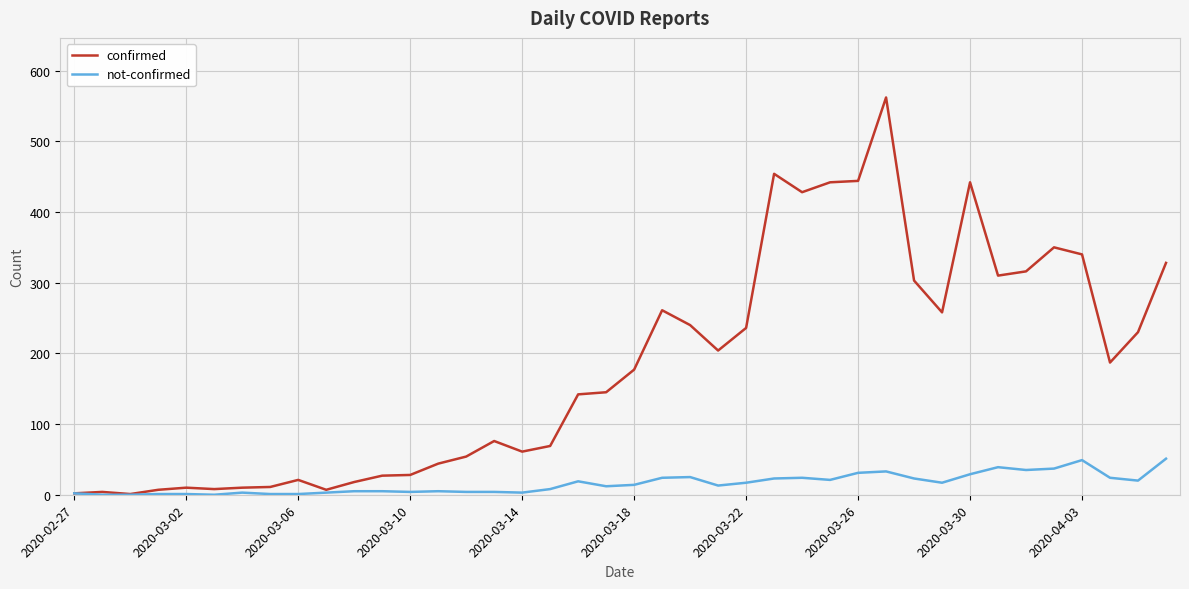

Which series has the largest total across all categories?

confirmed